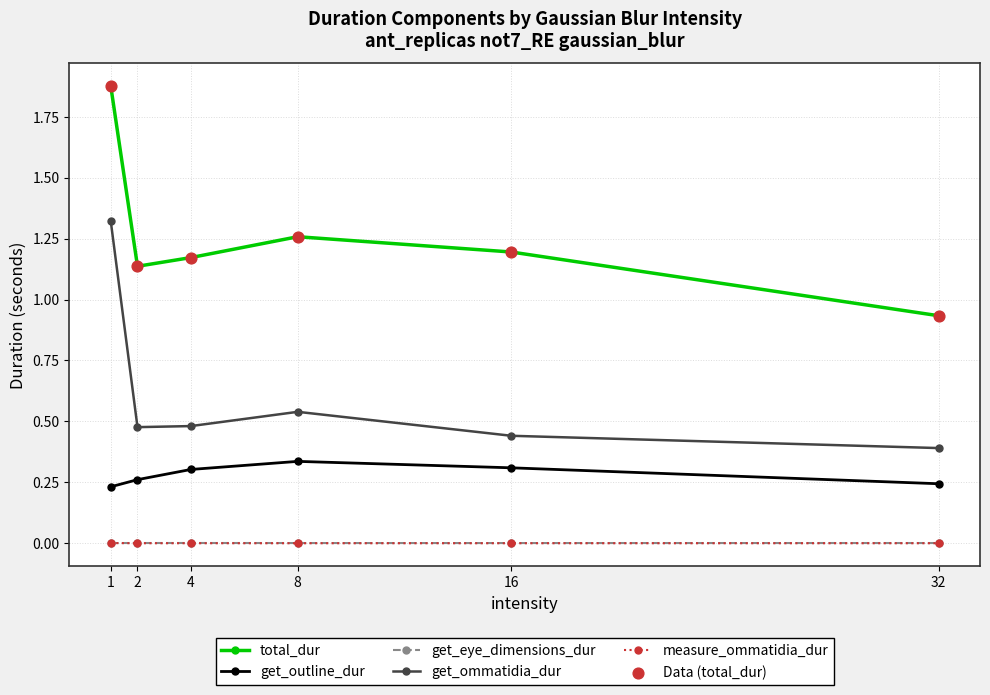

At how many categories does at least one series exceed 1?

5